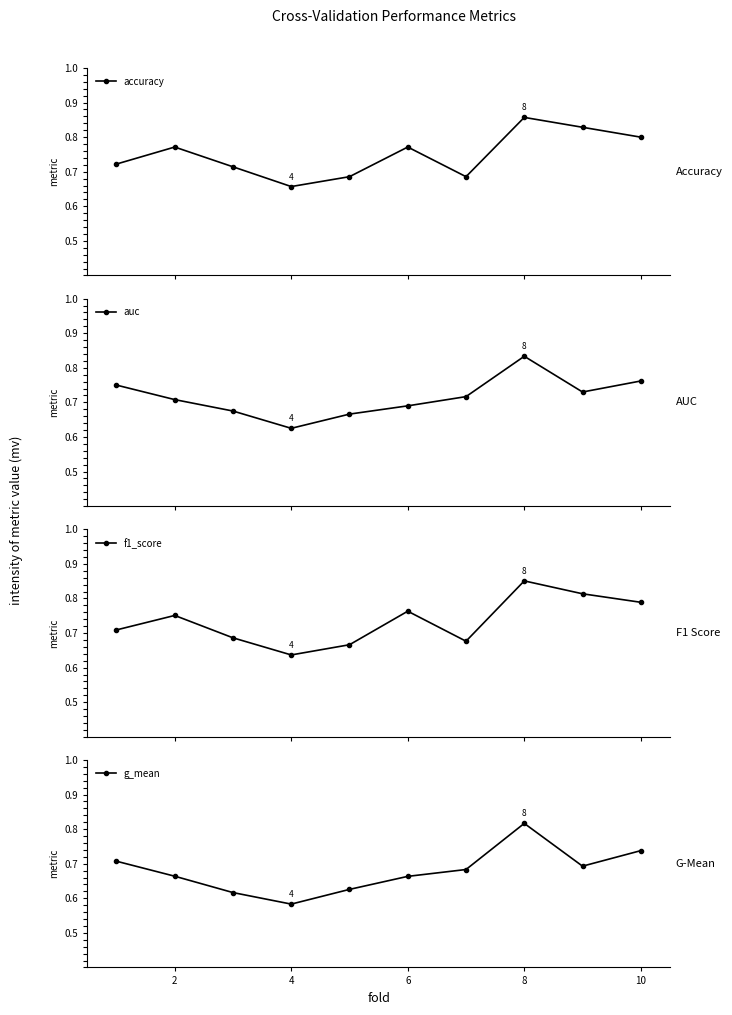

In accuracy, how many points are lower than both neighbors (excluding endpoints)?

2